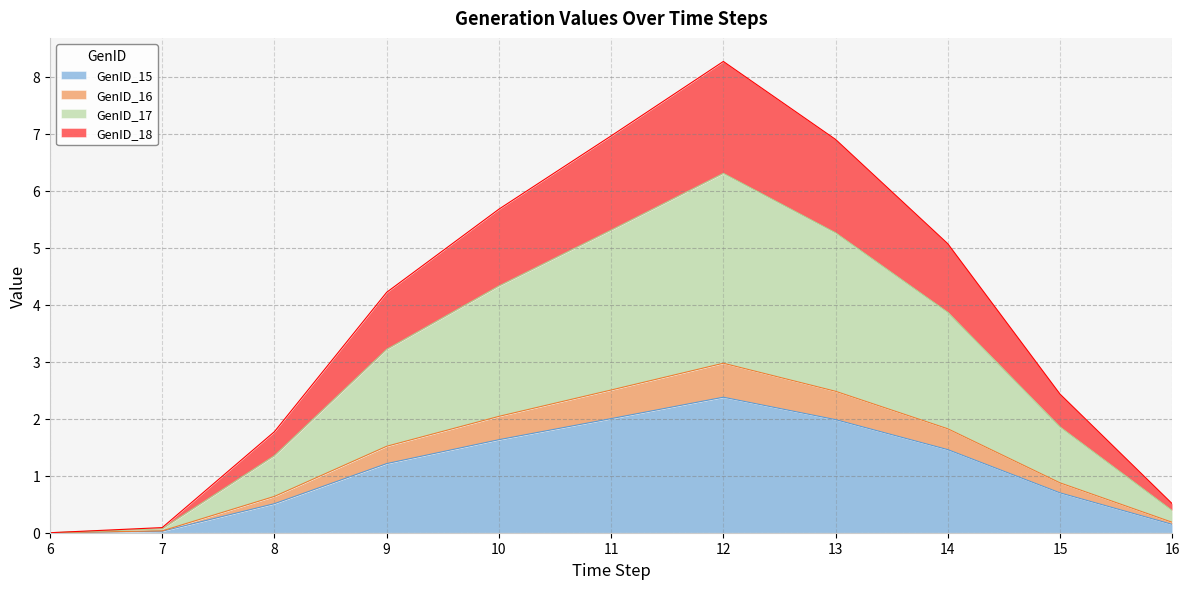

How many series are shown in this chart?

4